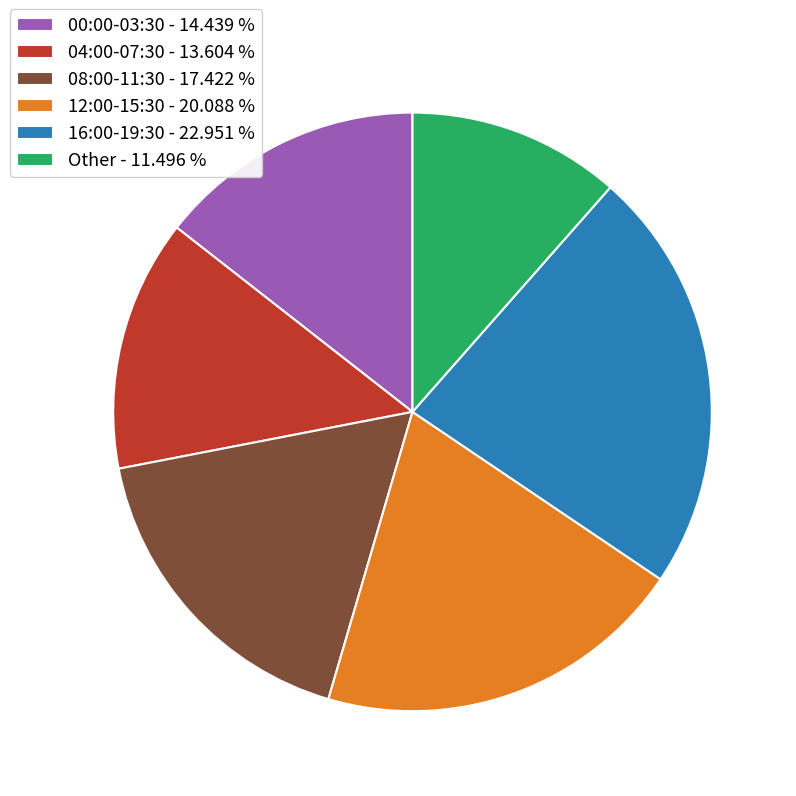

Approximately how many times larger is the value at 12:00-15:30 - 20.088 % compared to 04:00-07:30 - 13.604 %?

1.5